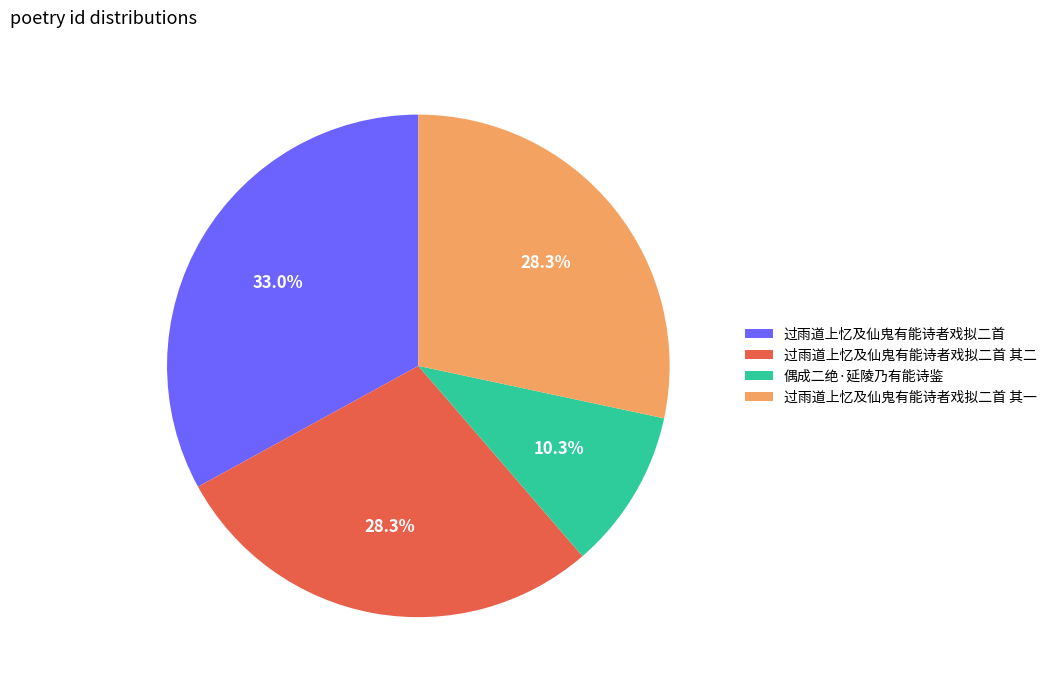

Combined, do 过雨道上忆及仙鬼有能诗者戏拟二首 and 过雨道上忆及仙鬼有能诗者戏拟二首 其一 account for over 50%?

Yes